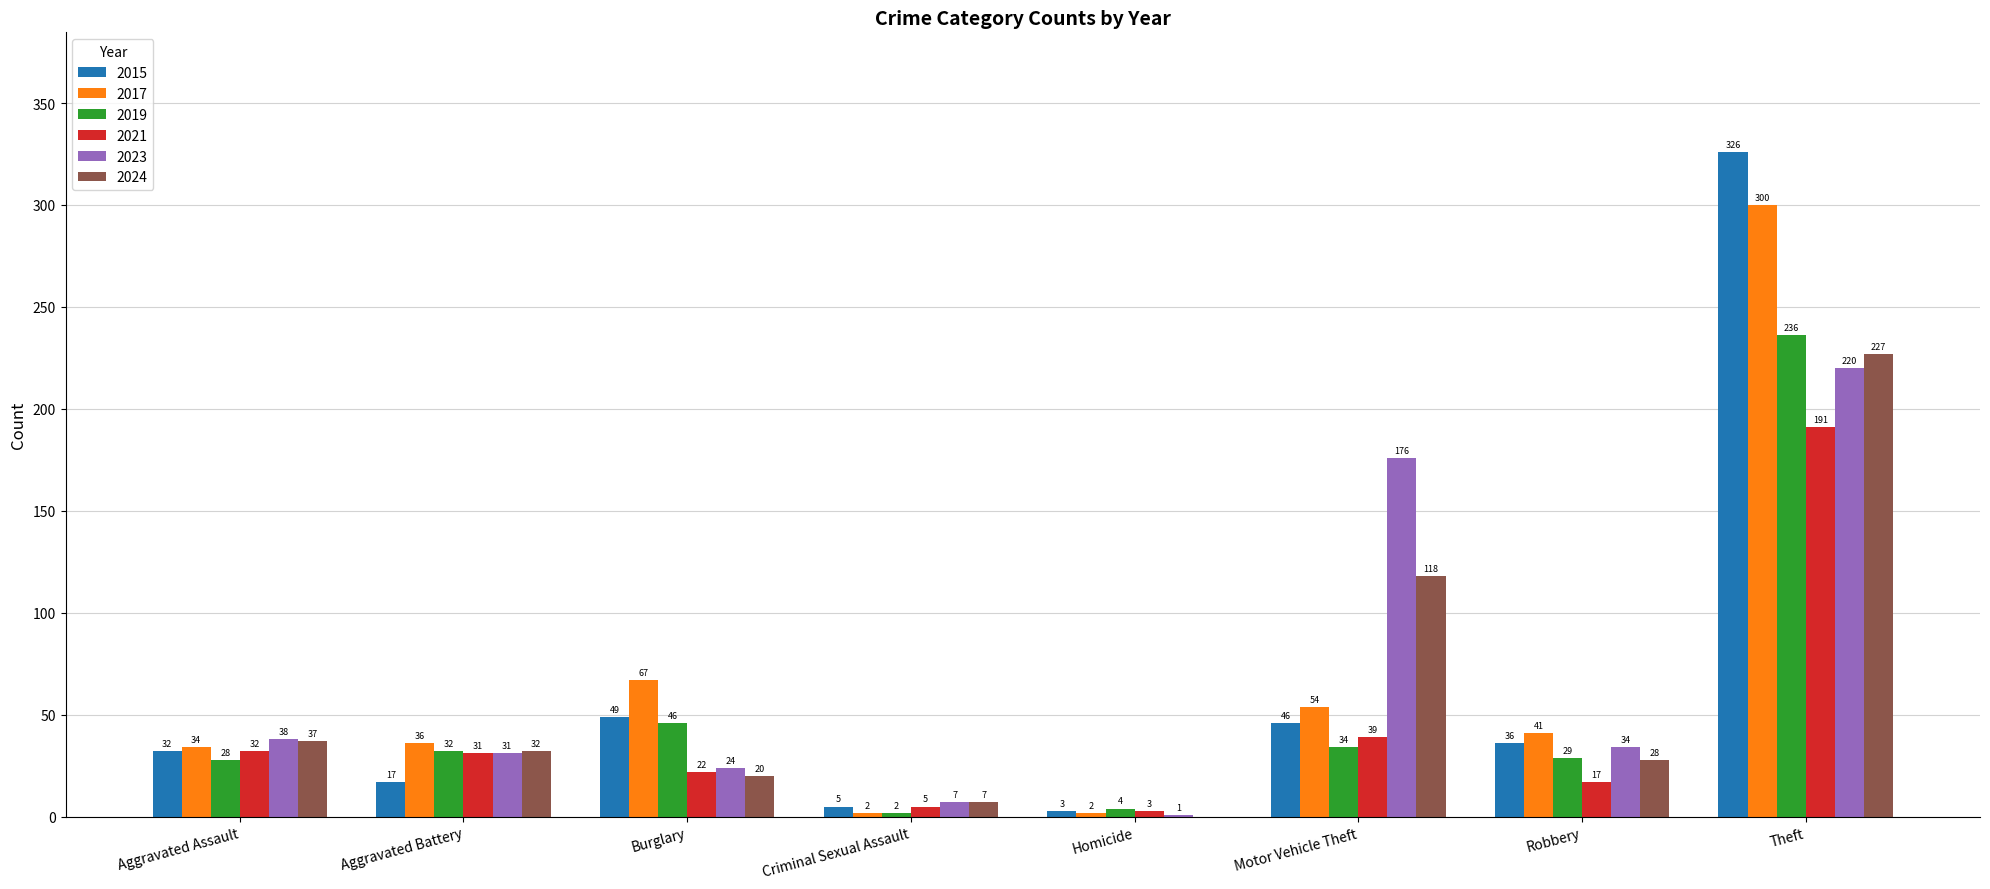

Are the bars grouped side by side (vs. stacked)?

Yes